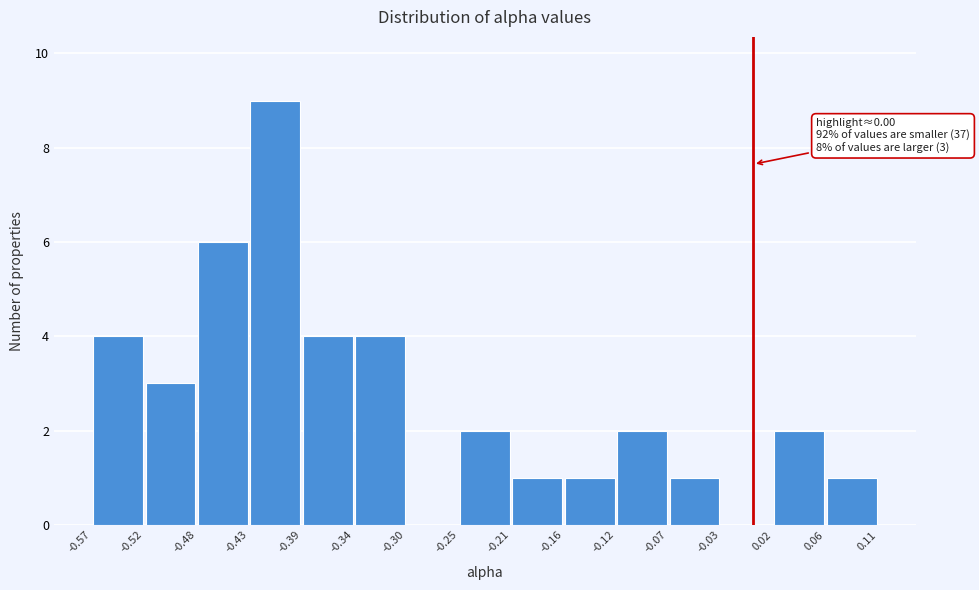

Which range on the x-axis has the tallest bar?

-0.43 to -0.39